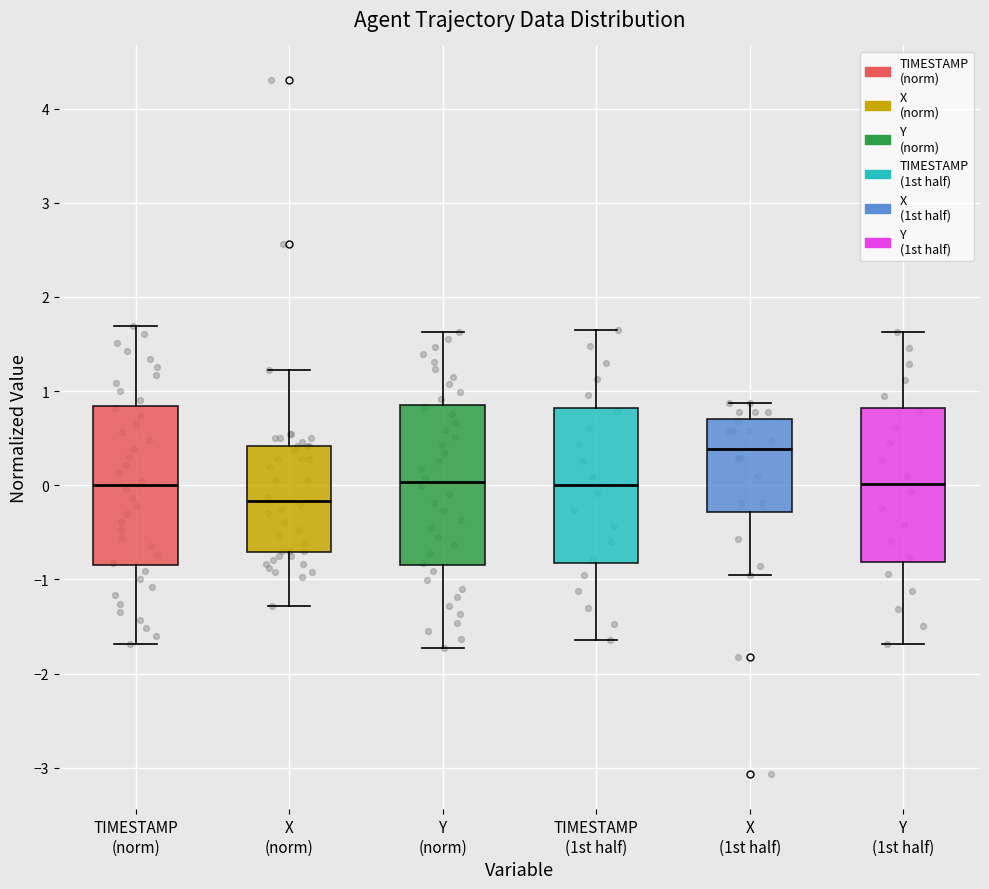

Which box's median line is the highest?

X (1st half)